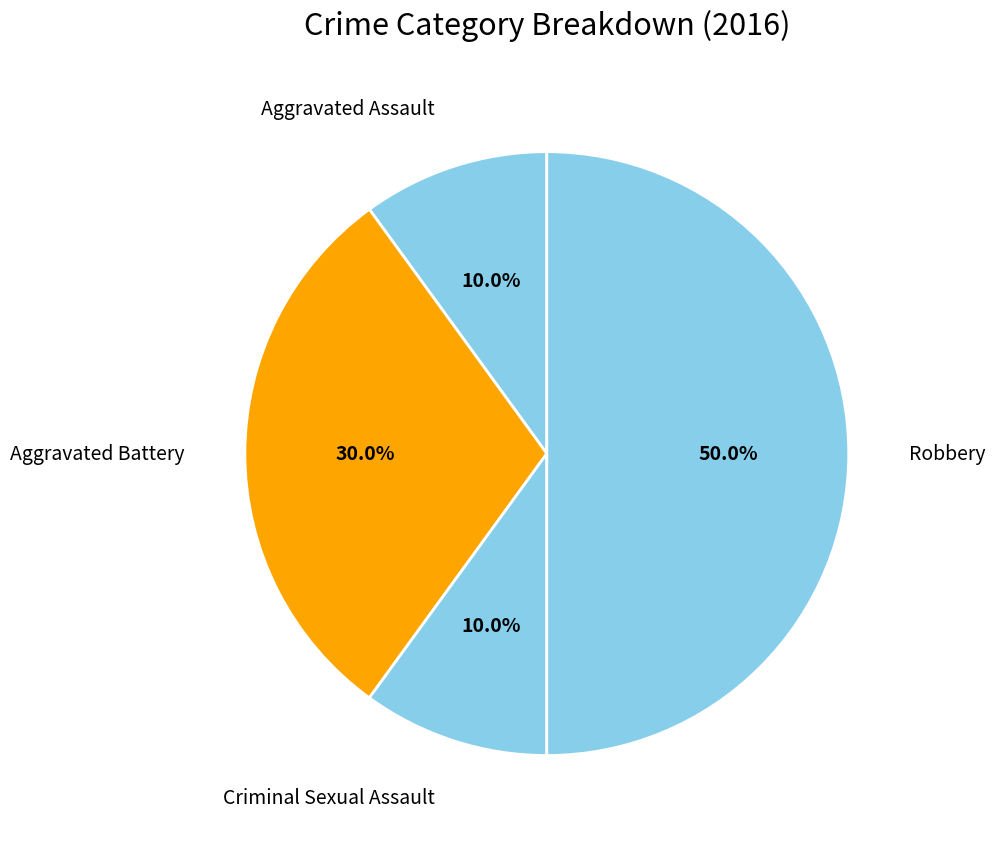

Is there a majority slice in this chart?

No